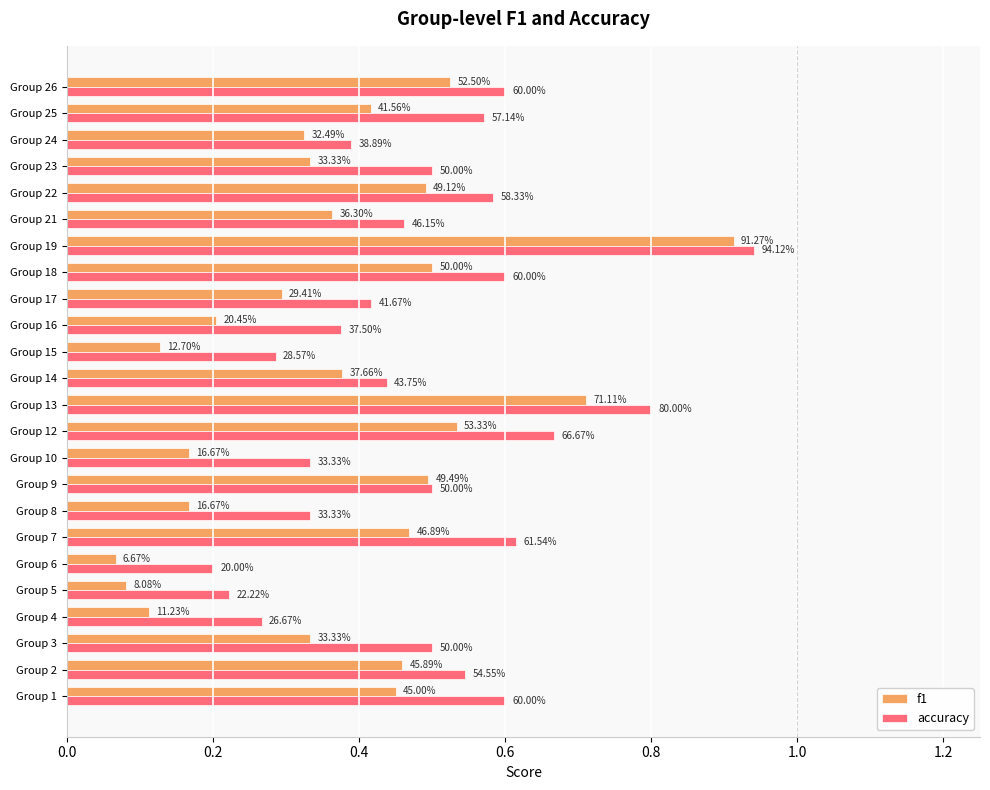

What are all the series names shown in the legend?

f1, accuracy